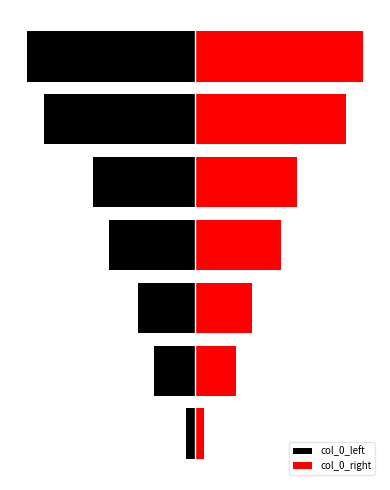

What is the value of the col_0_right bar at the 3rd from the left?

1739.5